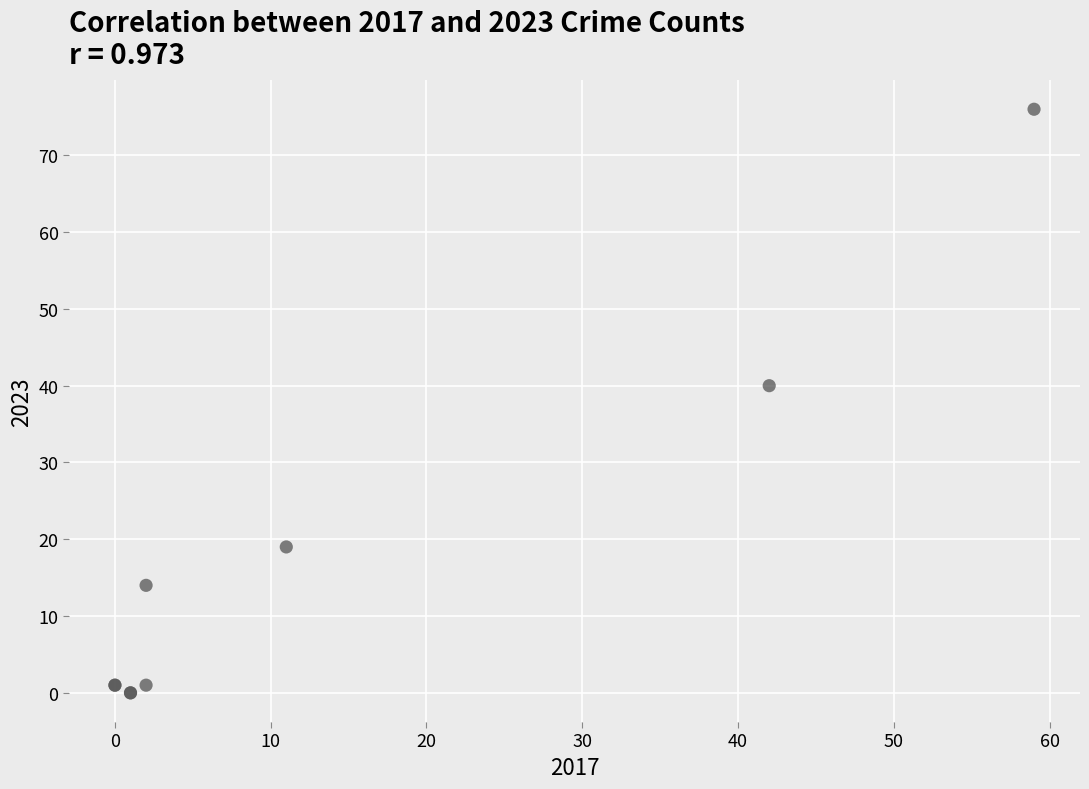

What Y value in the scatter plot is closest to 38?

40